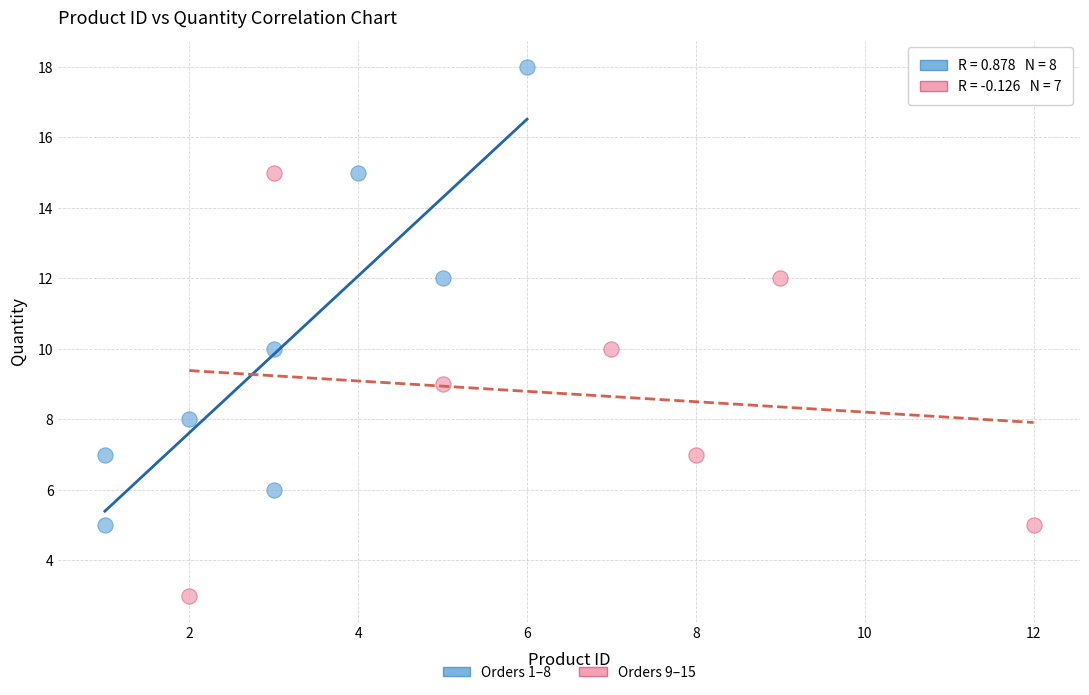

Which series reaches the maximum Y coordinate?

Orders 1–8